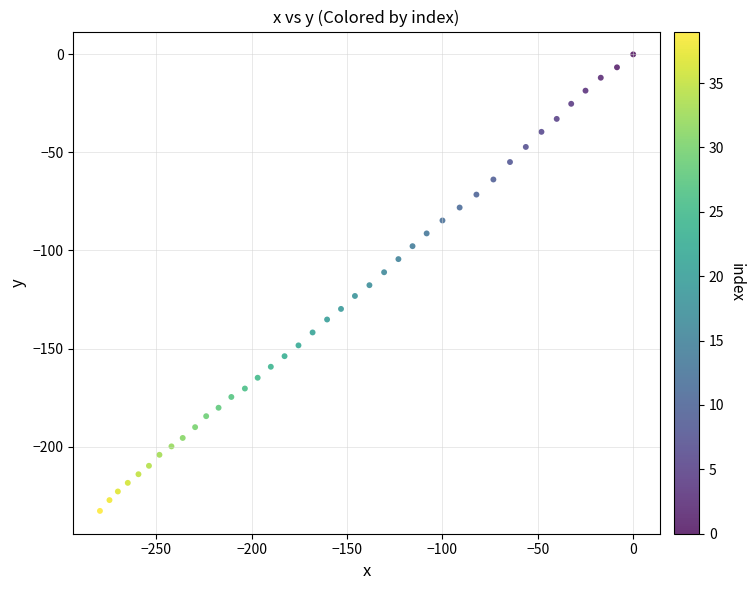

What is the range of X values (max minus min)?

279.6